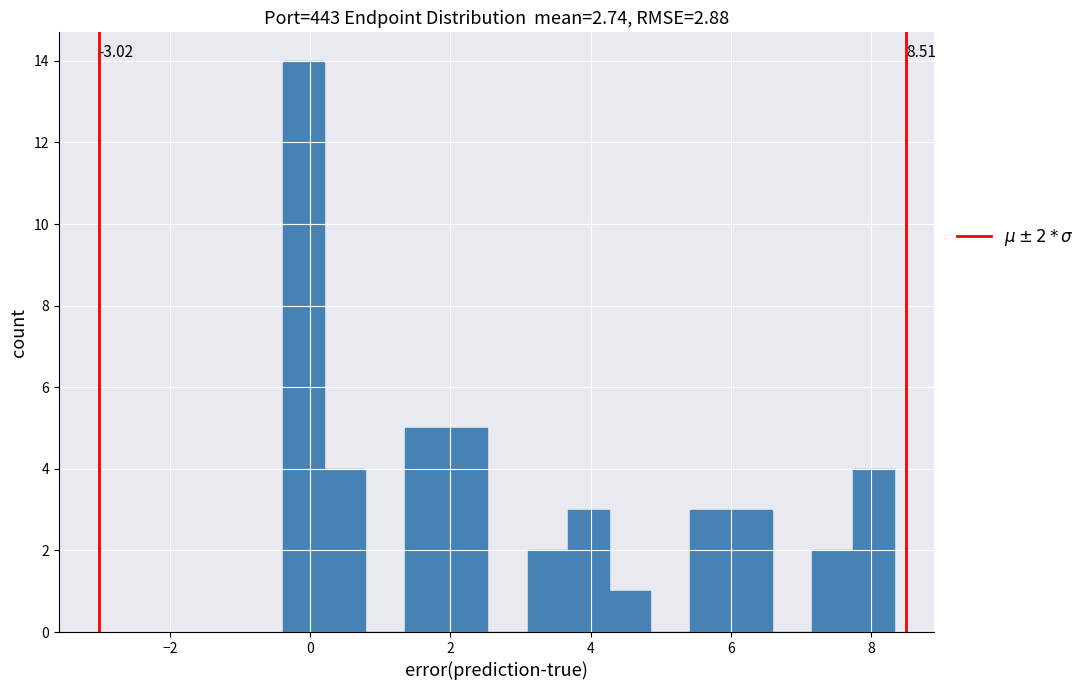

Around what value on the x-axis is the tallest bar? Give the approximate position of its centre, as read against the axis.

0.0